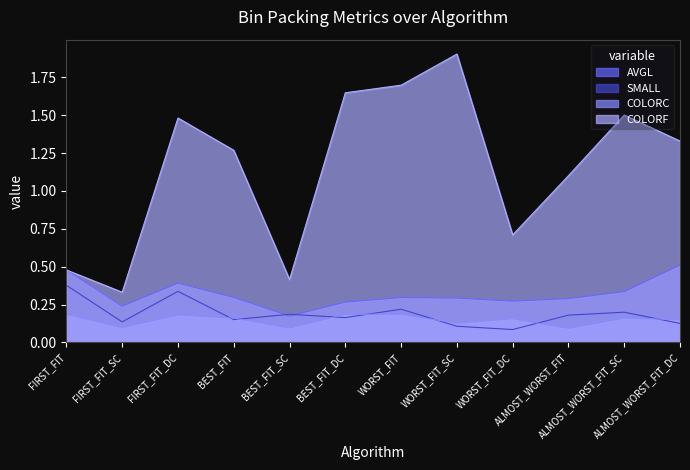

What is the label of the 6th point from the right?

WORST_FIT